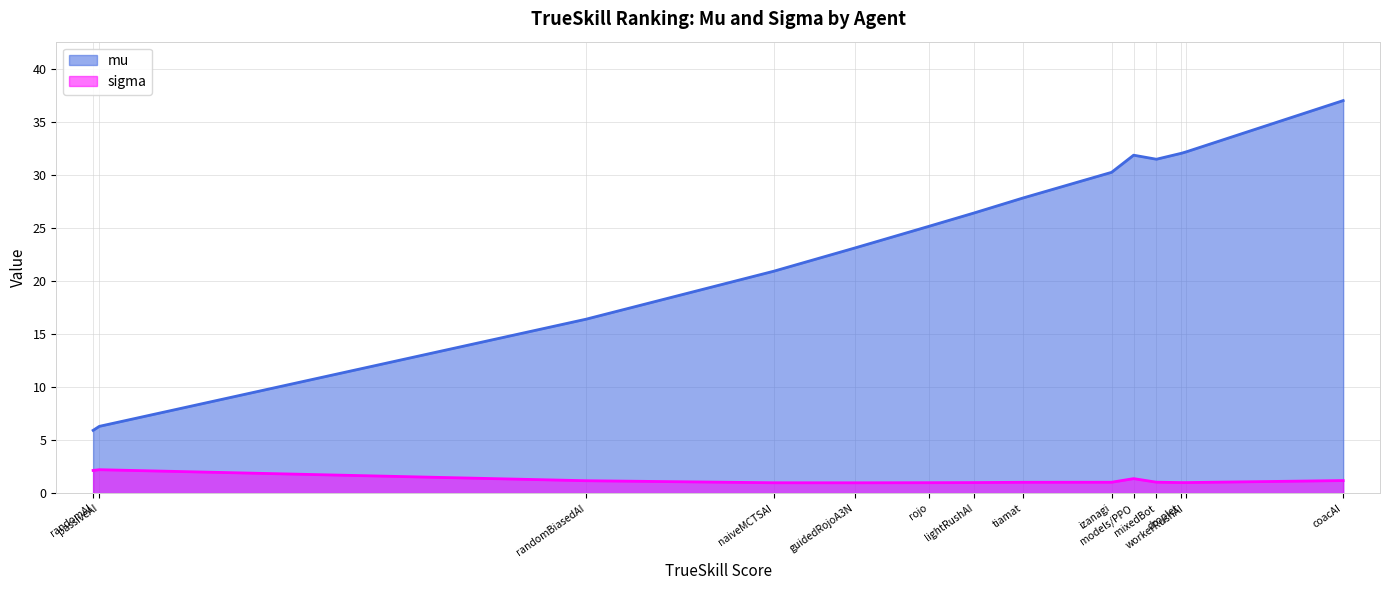

What is the greatest value displayed?

37.0